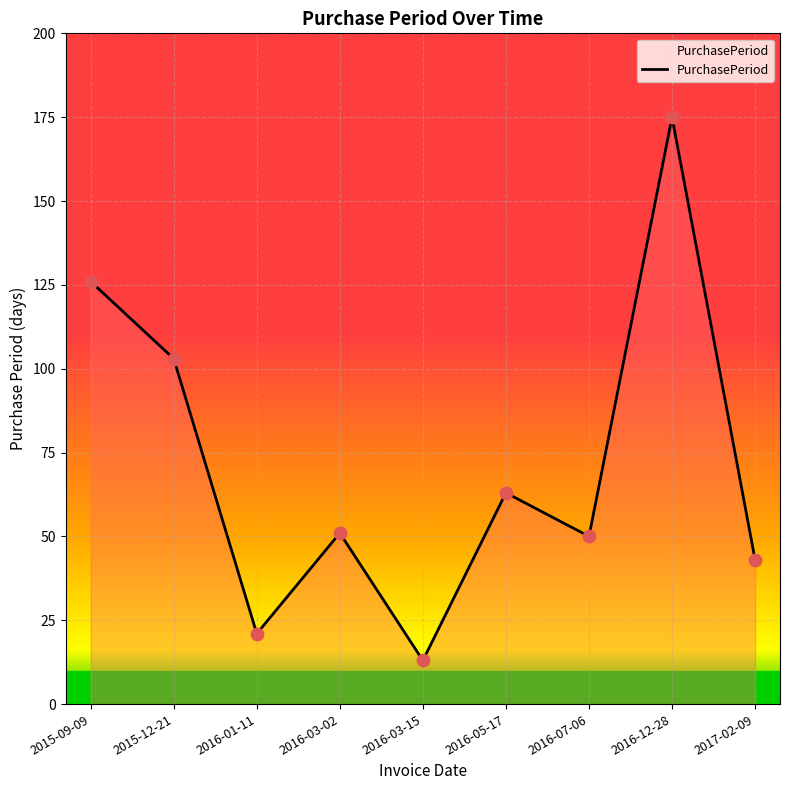

What is the ratio of the value at 2016-01-11 to the value at 2016-03-15?

1.6